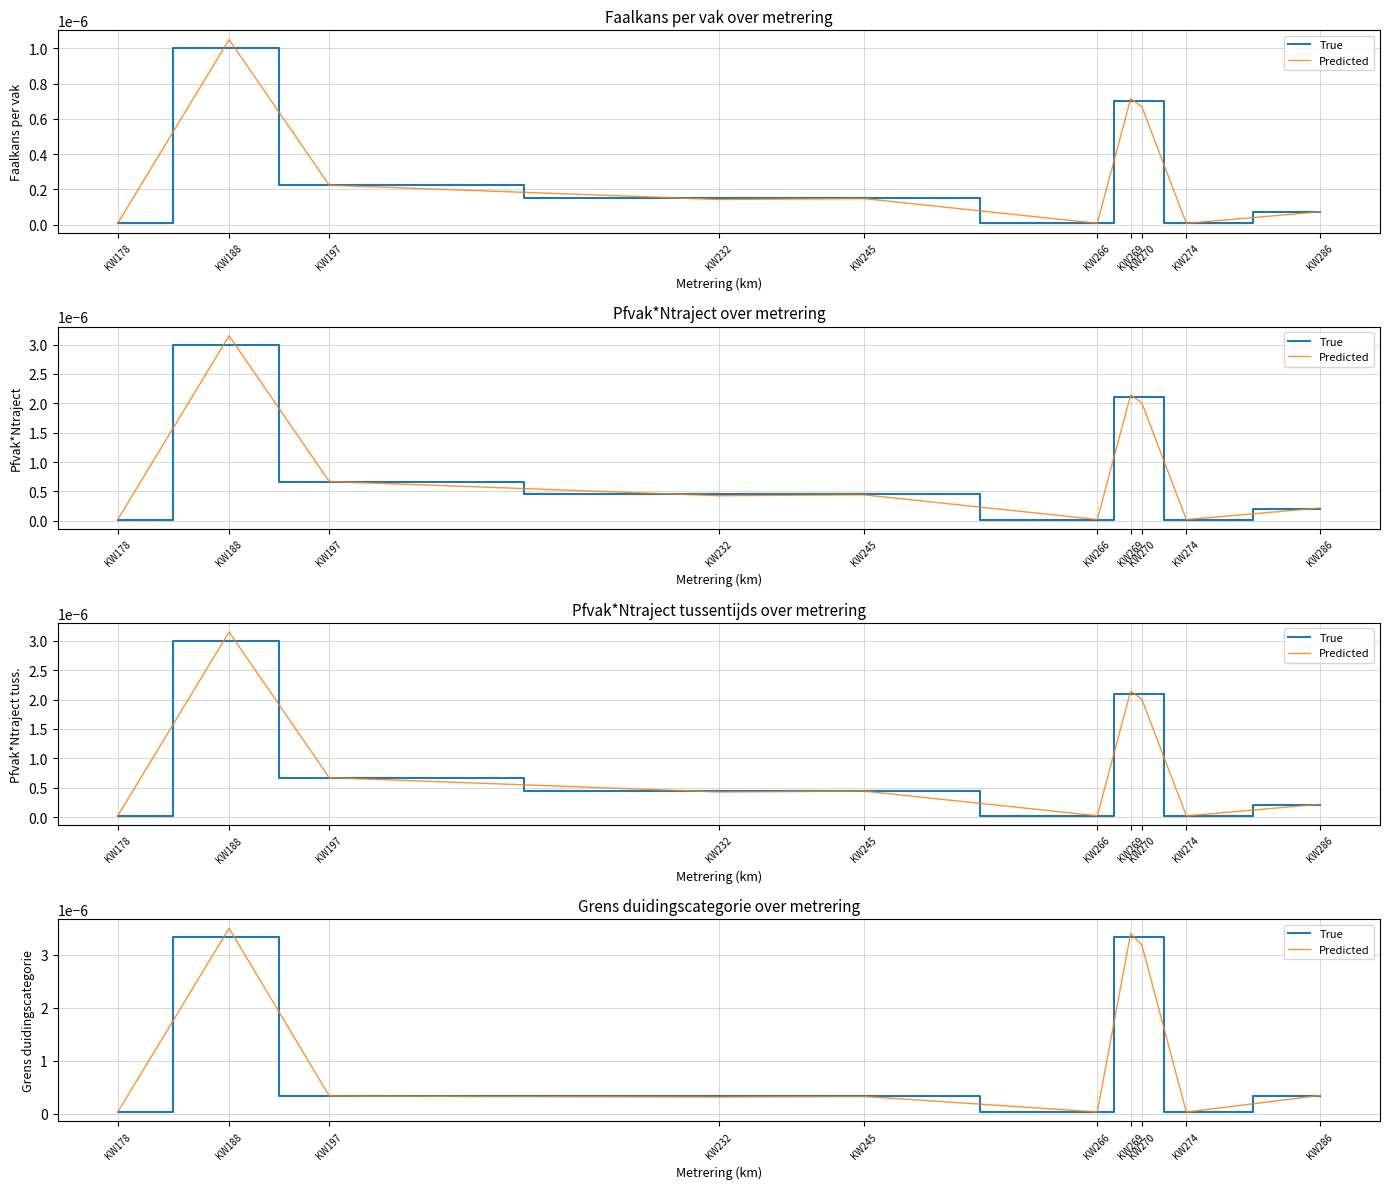

The True series shows 0.0 at KW286. True or false?

True